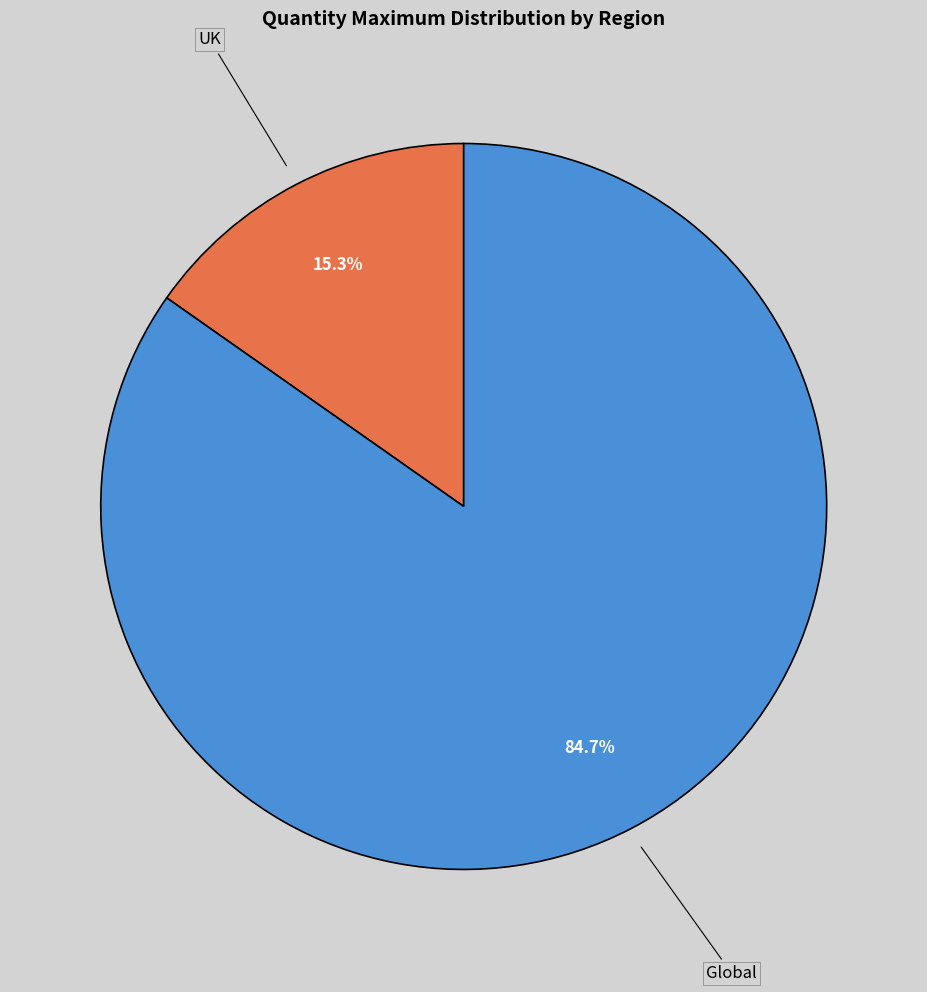

Is there a majority slice in this chart?

Yes